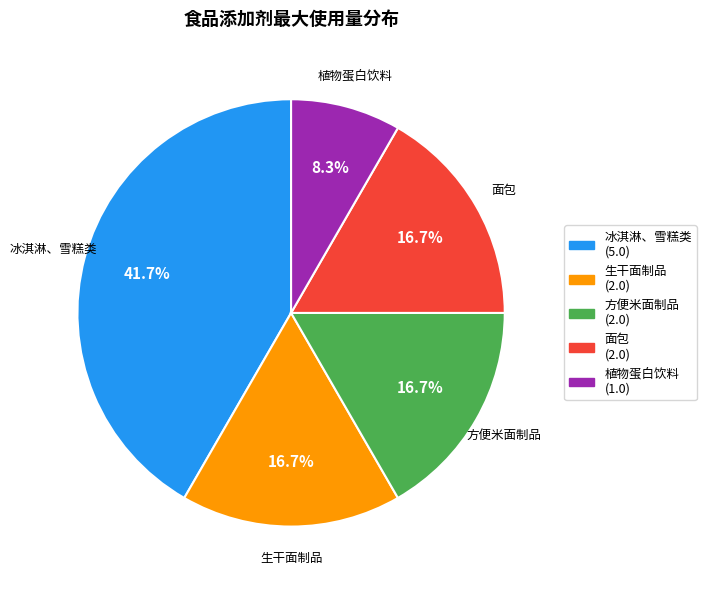

To the nearest percent, what percentage of the pie is 植物蛋白饮料?

8%